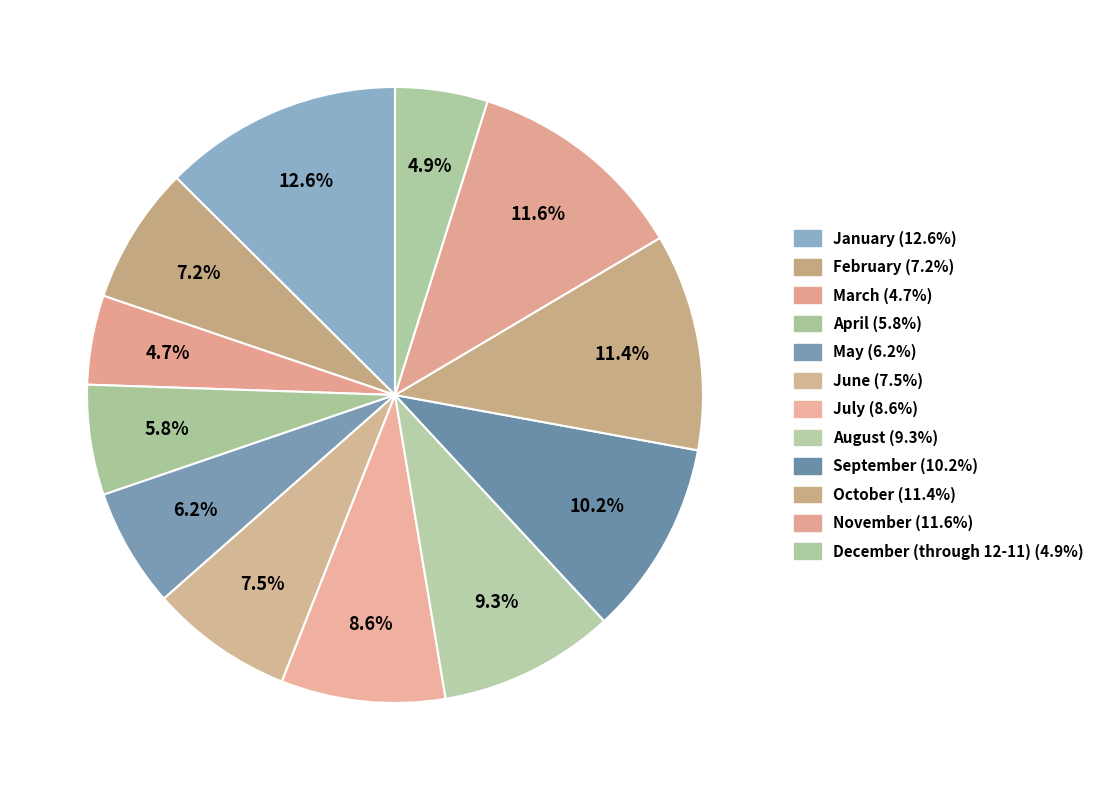

What is the change in value from April to November?

+101